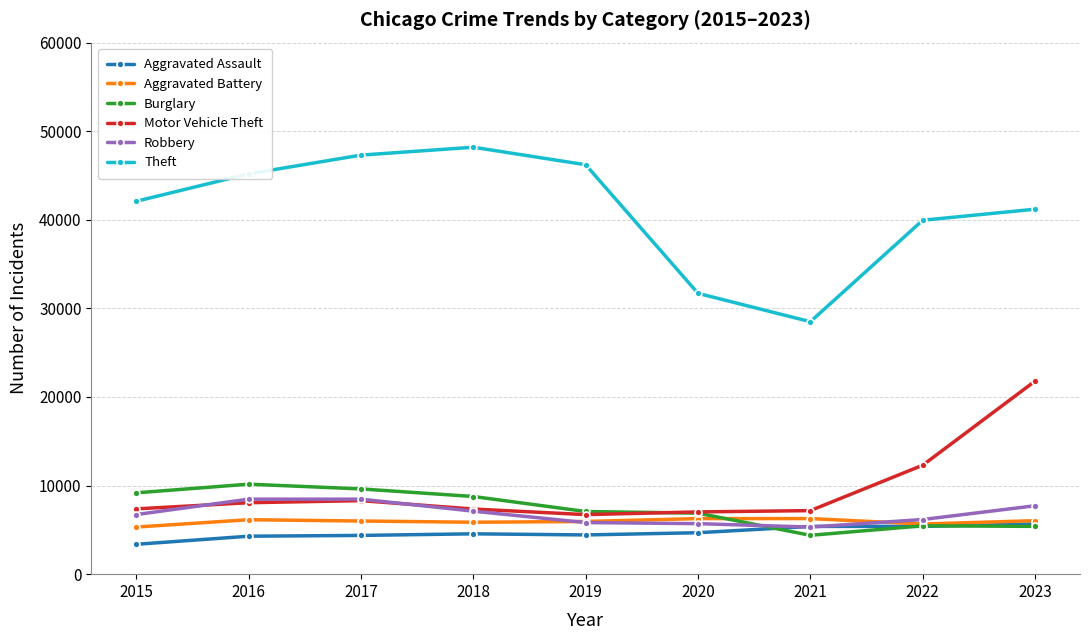

The Aggravated Assault series shows 5391 at 2021. True or false?

True